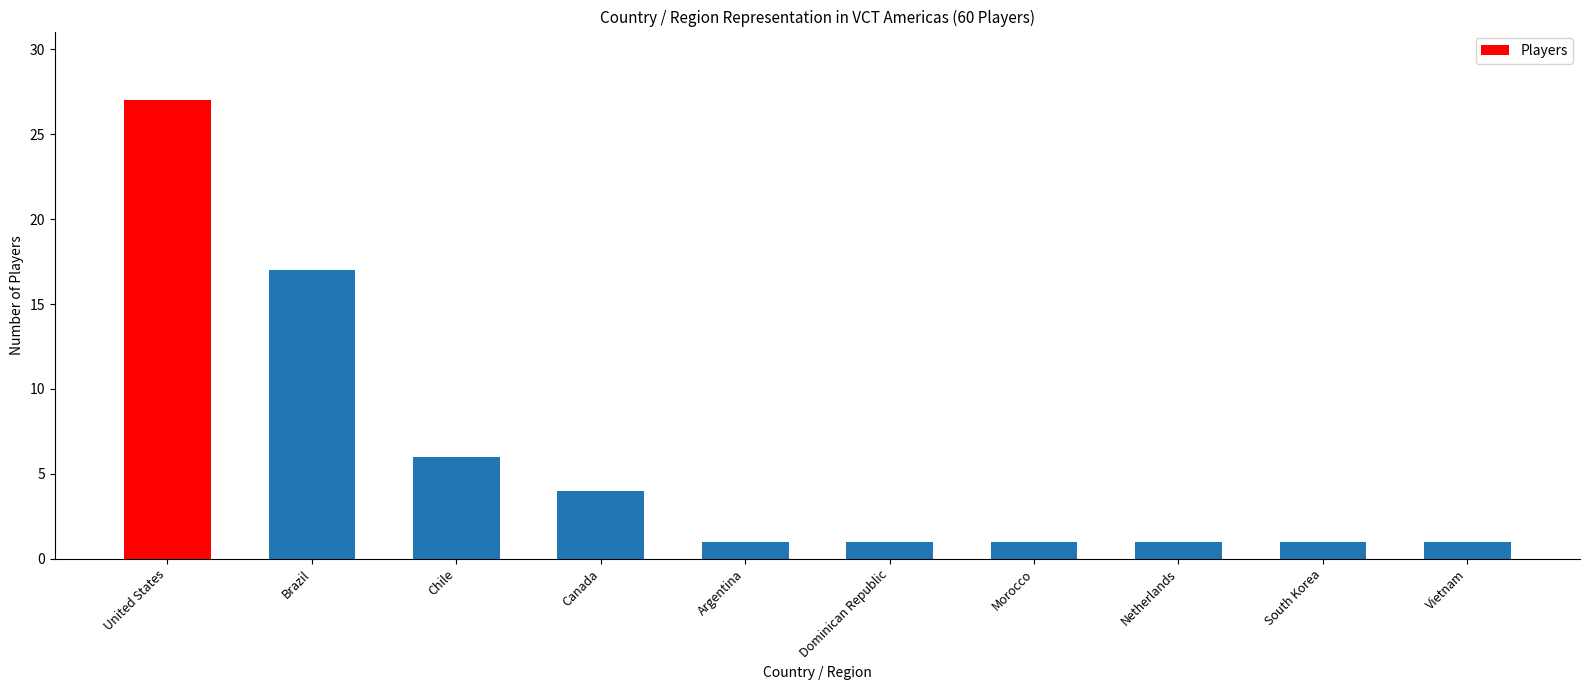

What is the sum of the values at Dominican Republic and United States?

28